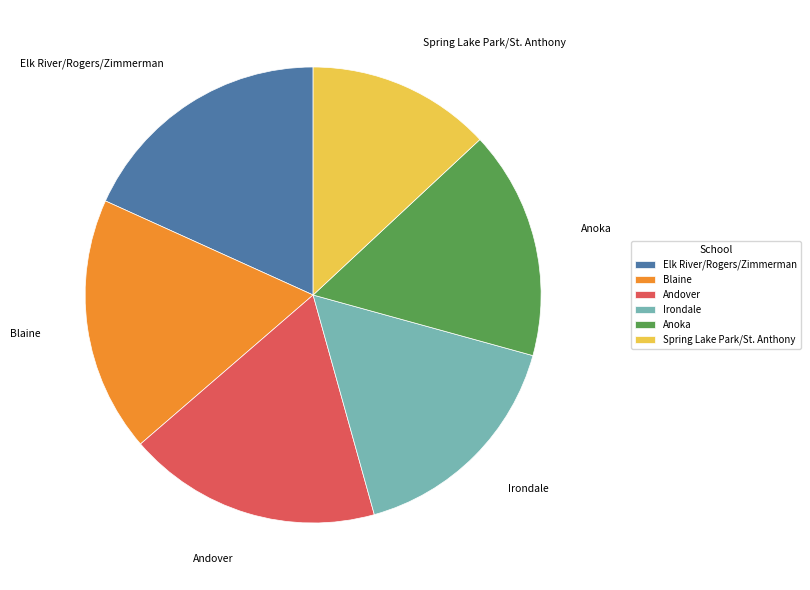

Is it true that Elk River/Rogers/Zimmerman is 8% of the pie?

False